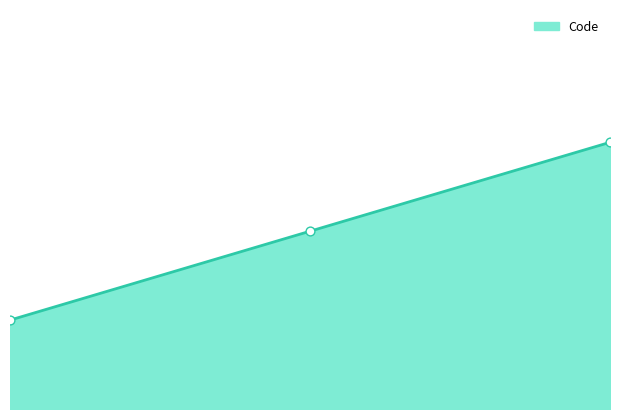

Between 2.00 and 1.00, which is larger?

2.00